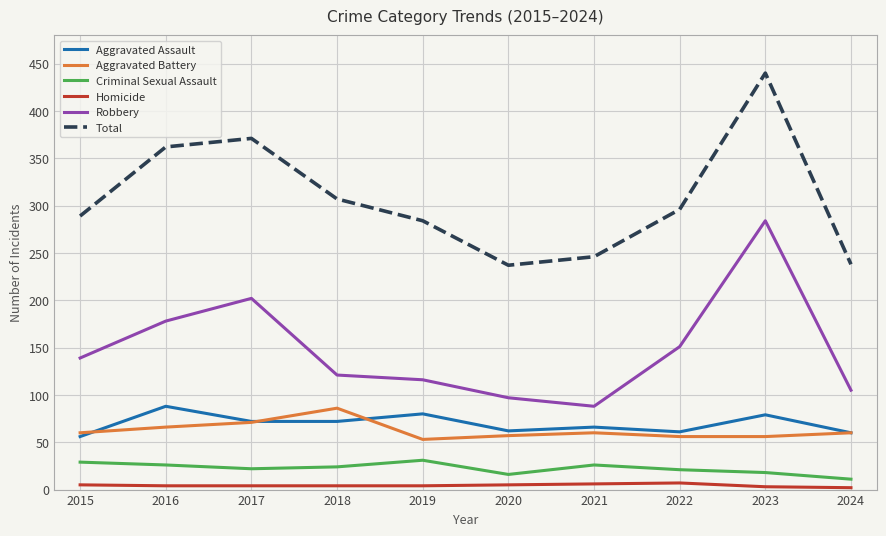

What is the sum of the Total values at 2015 and 2021?

535